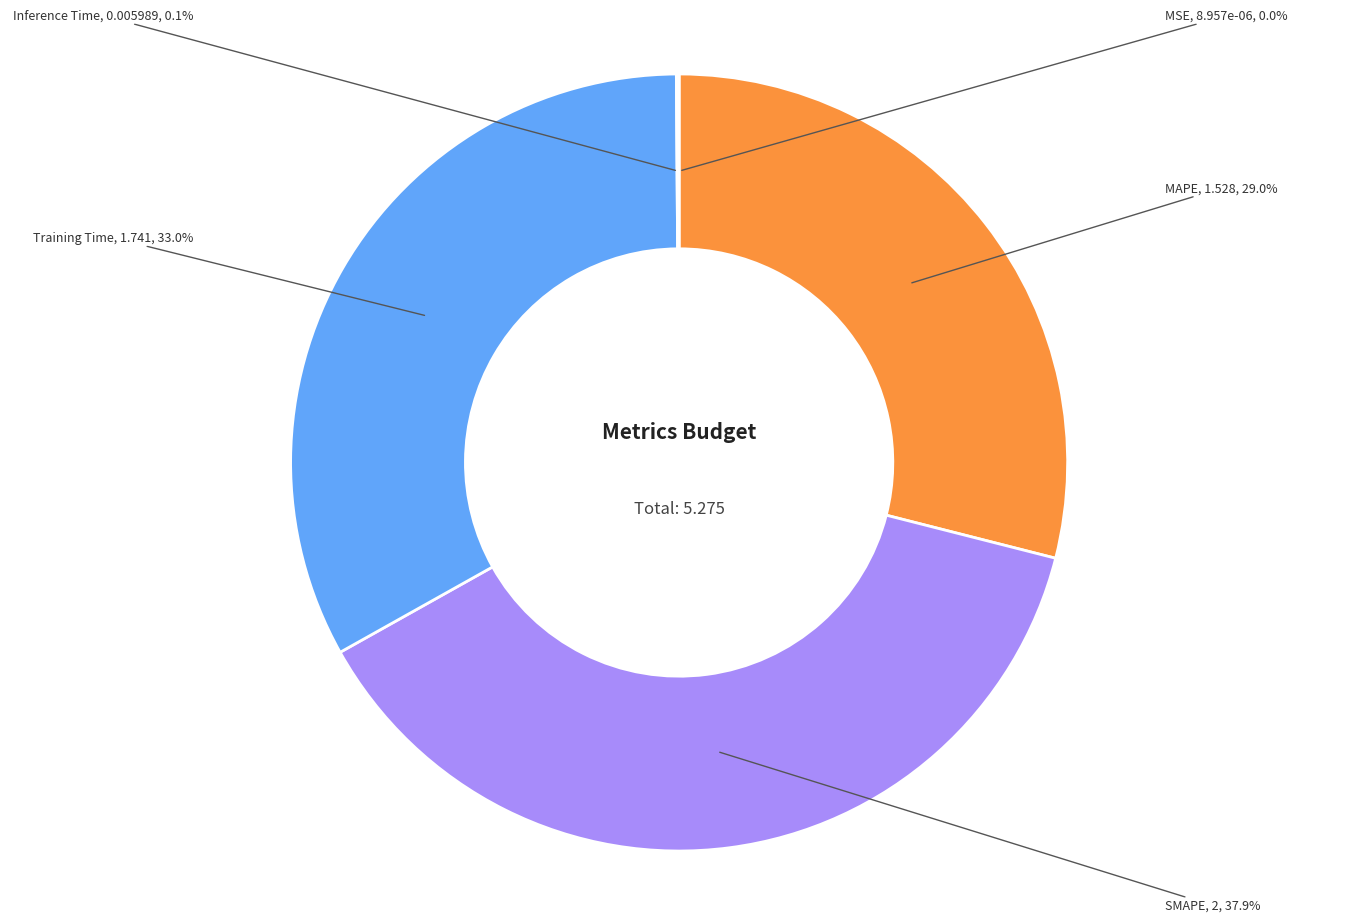

Does any single category account for the majority?

No